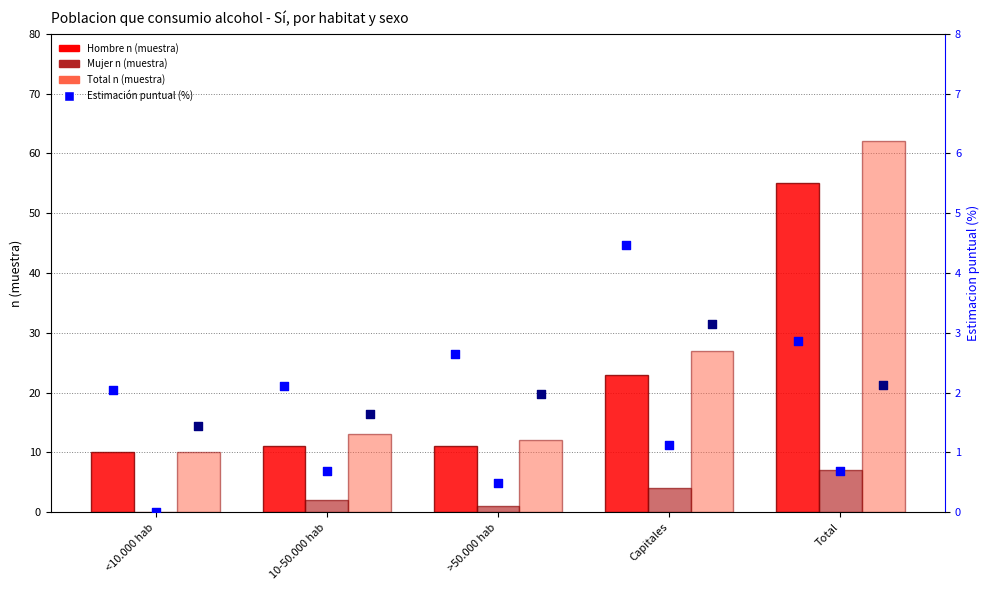

Which series contains the lowest Y value?

Mujer n (muestra)